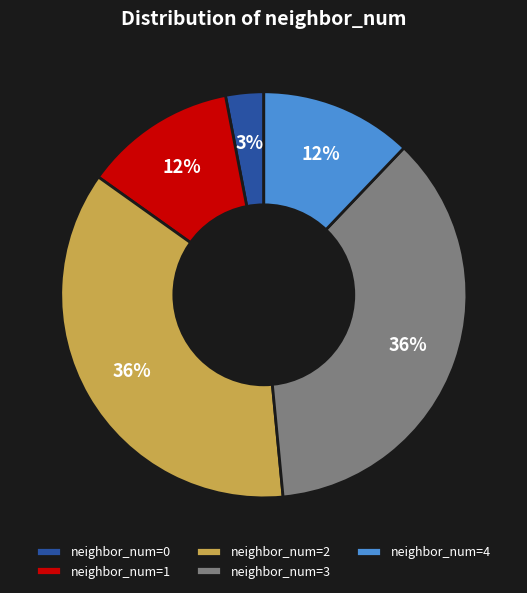

Is there any slice that represents more than half of the pie?

No